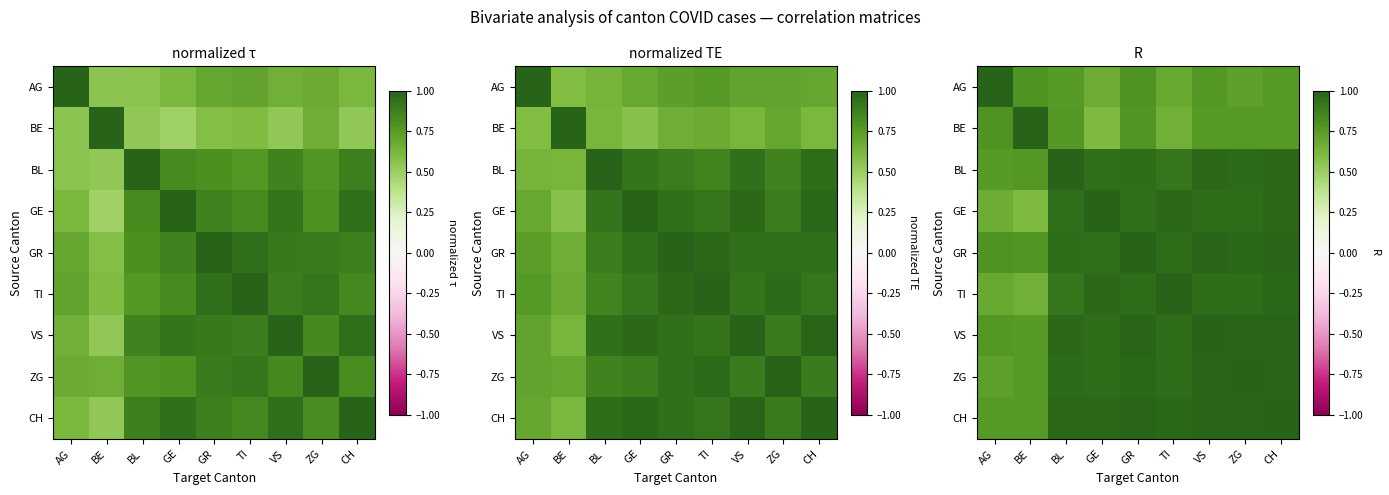

What is the difference between the highest and lowest values at VS?

0.2